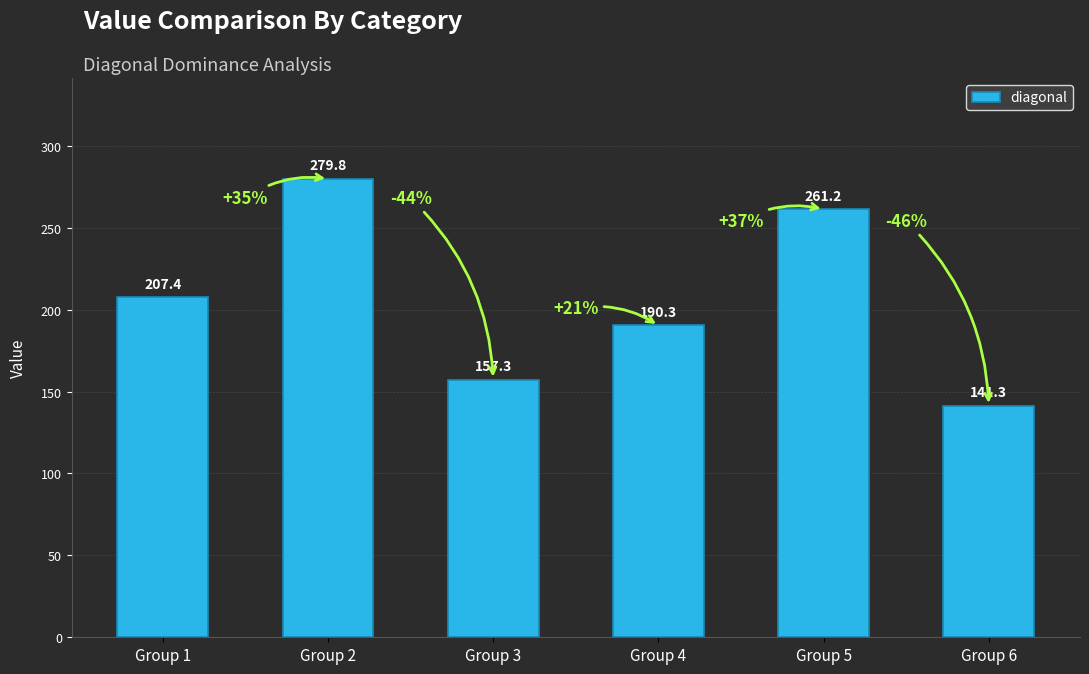

What is the sum of the values at Group 3 and Group 2?

437.1